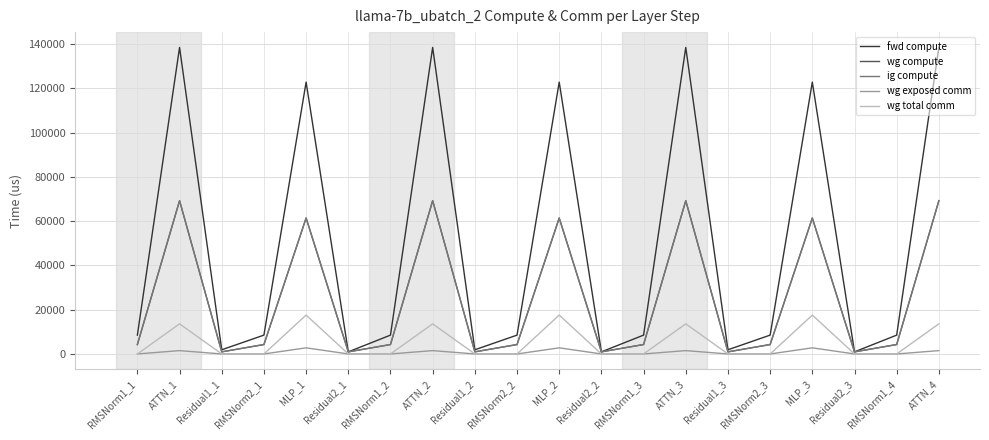

Does the chart have visible grid lines?

Yes